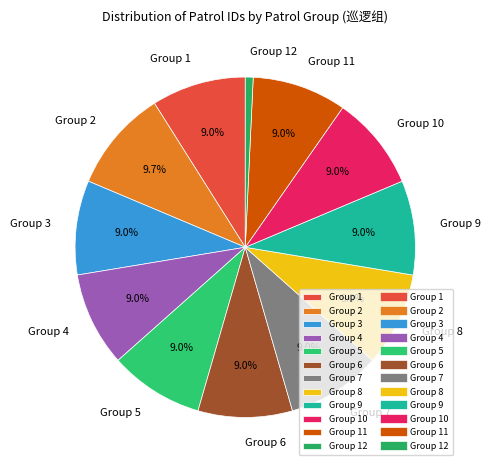

What is the smallest slice in the pie chart?

Group 12